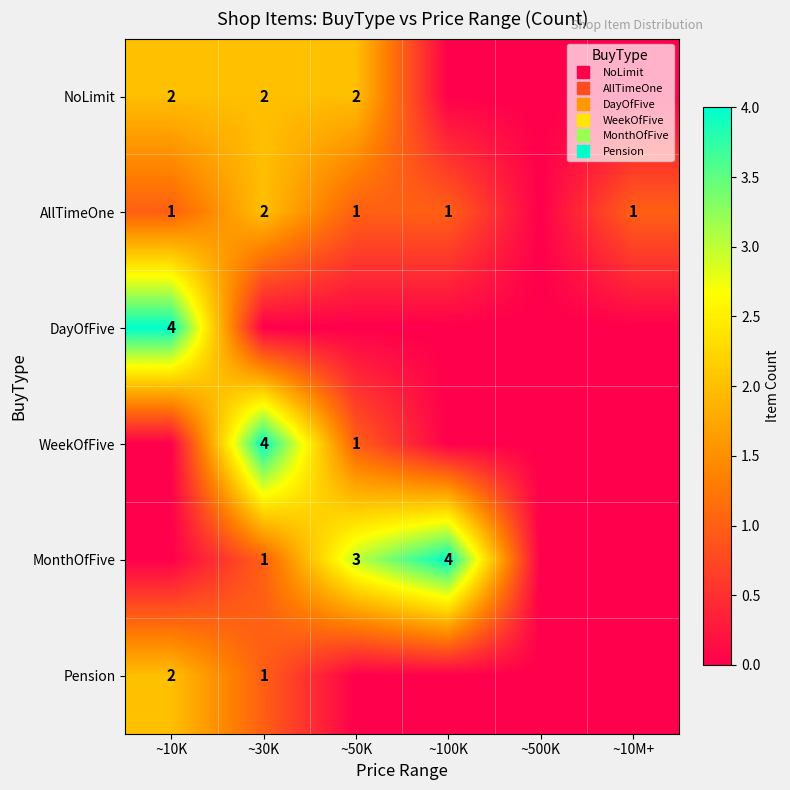

True or false: DayOfFive has a value of 0 at ~30K.

True